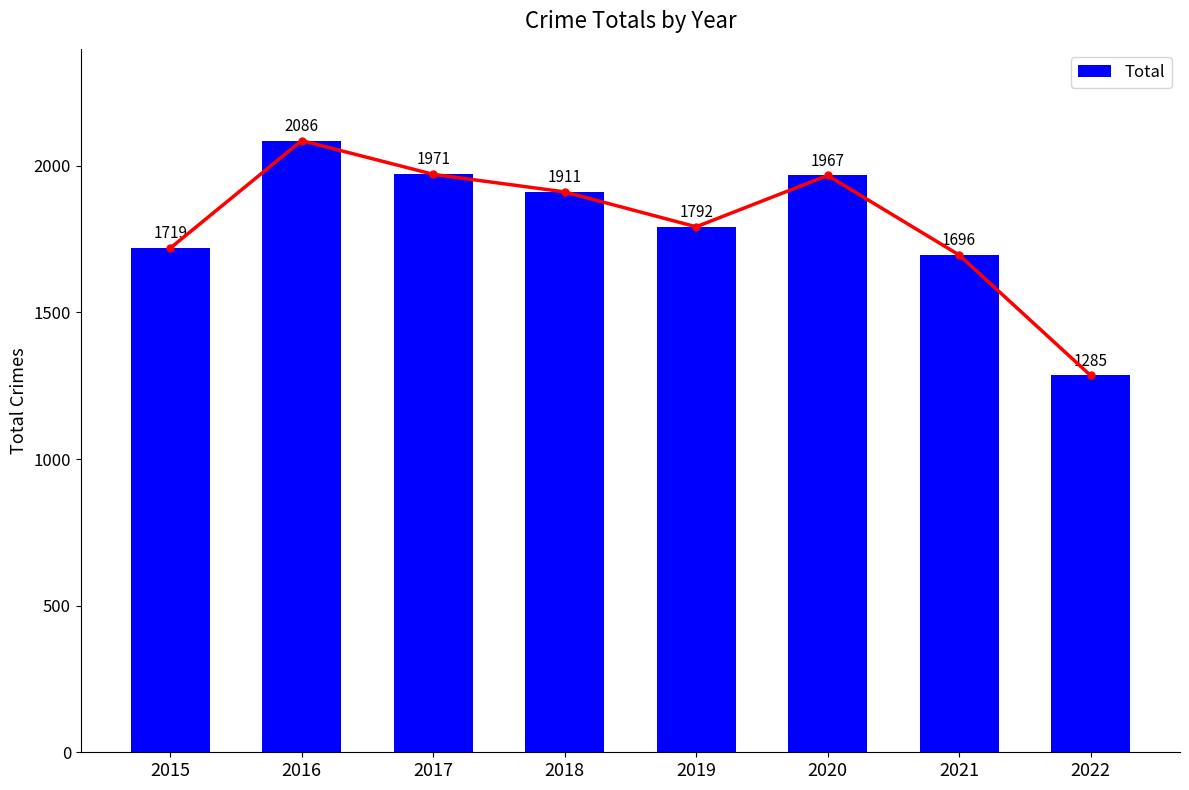

What value does the data have at 2017?

1971